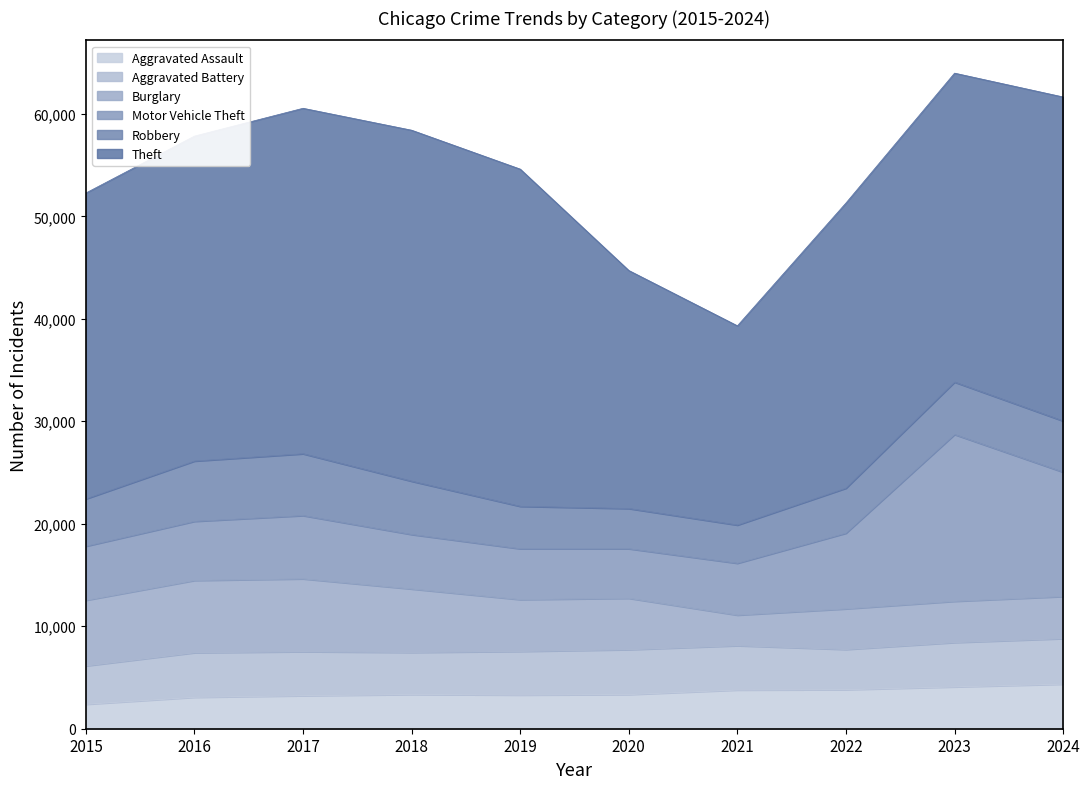

Which has a higher value, 2023 or 2022?

2023